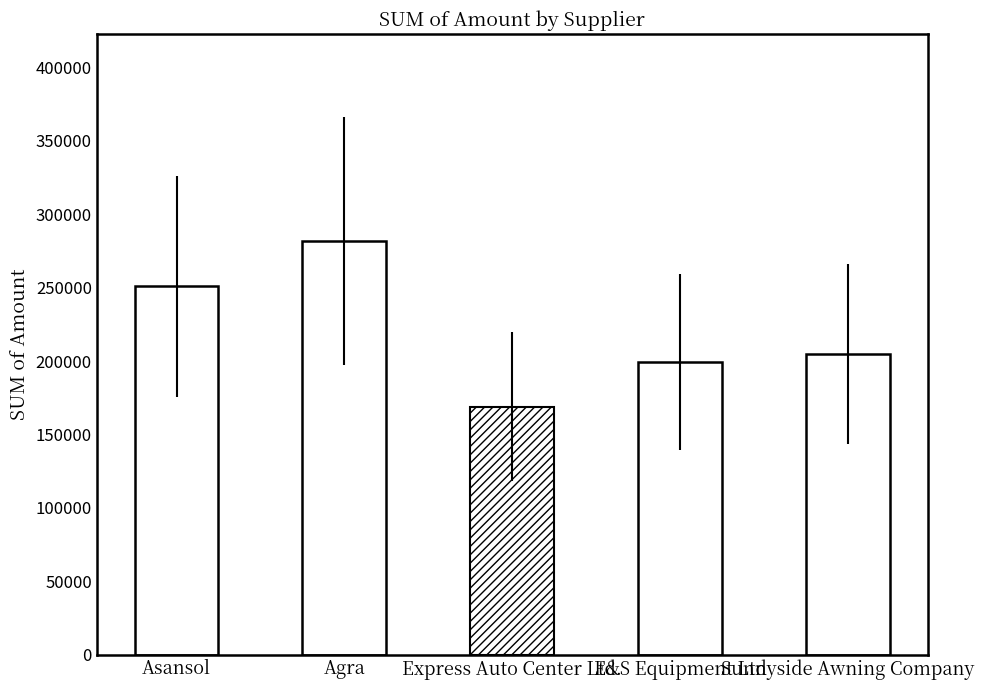

The value at Express Auto Center Ltd. is 265551. True or false?

False